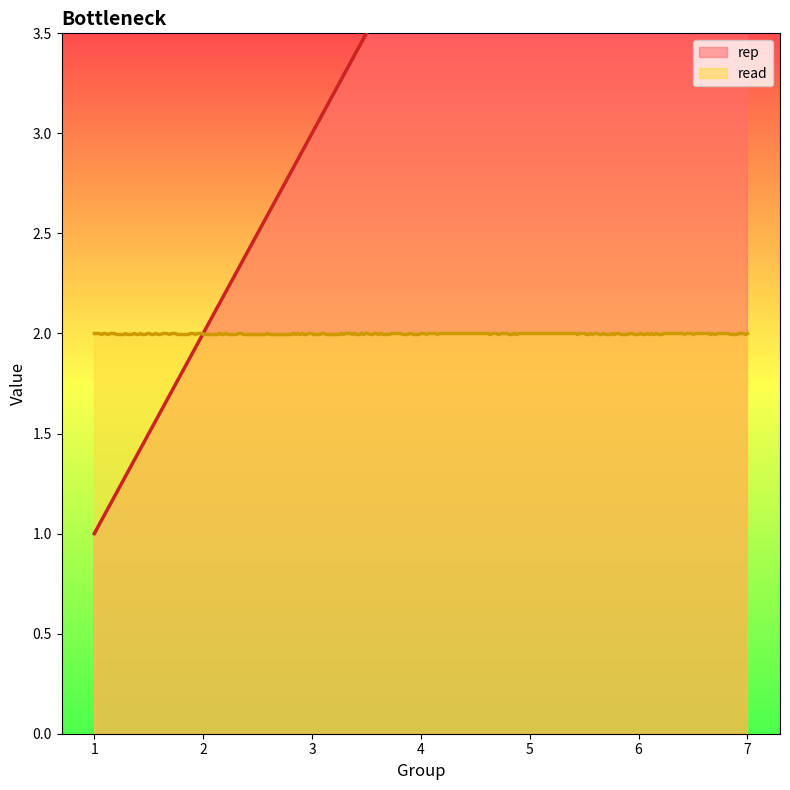

What is the smallest value displayed?

1